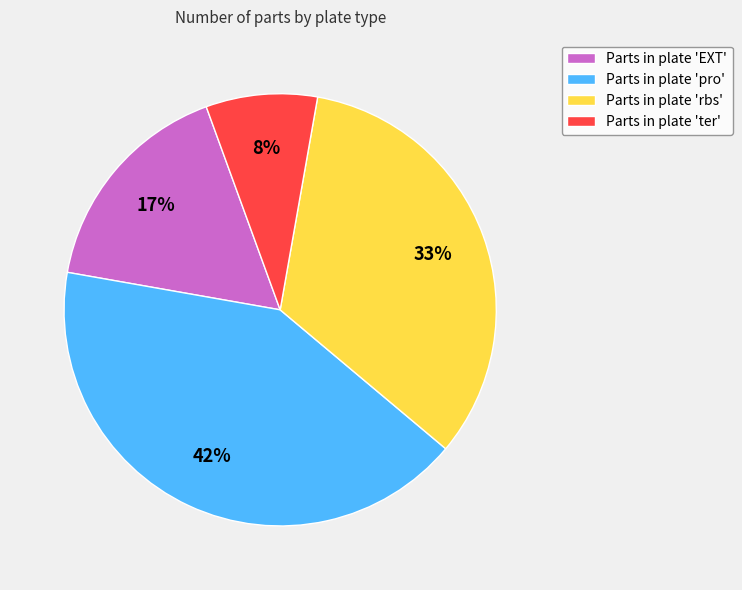

The Parts in plate 'ter' slice represents 1% of the pie. True or false?

False